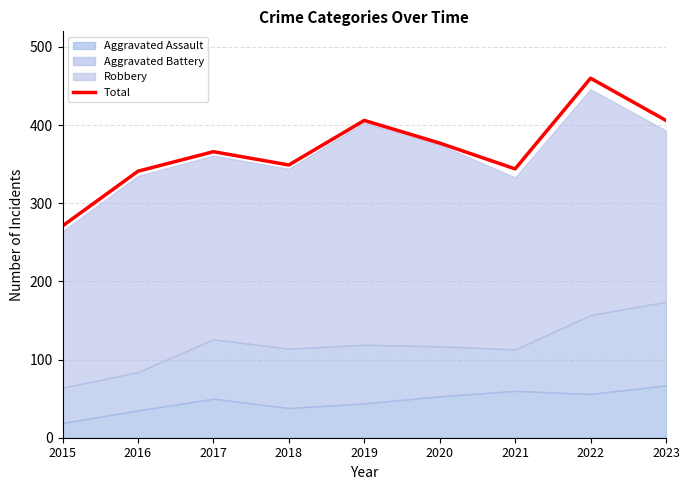

Does the chart have visible grid lines?

Yes